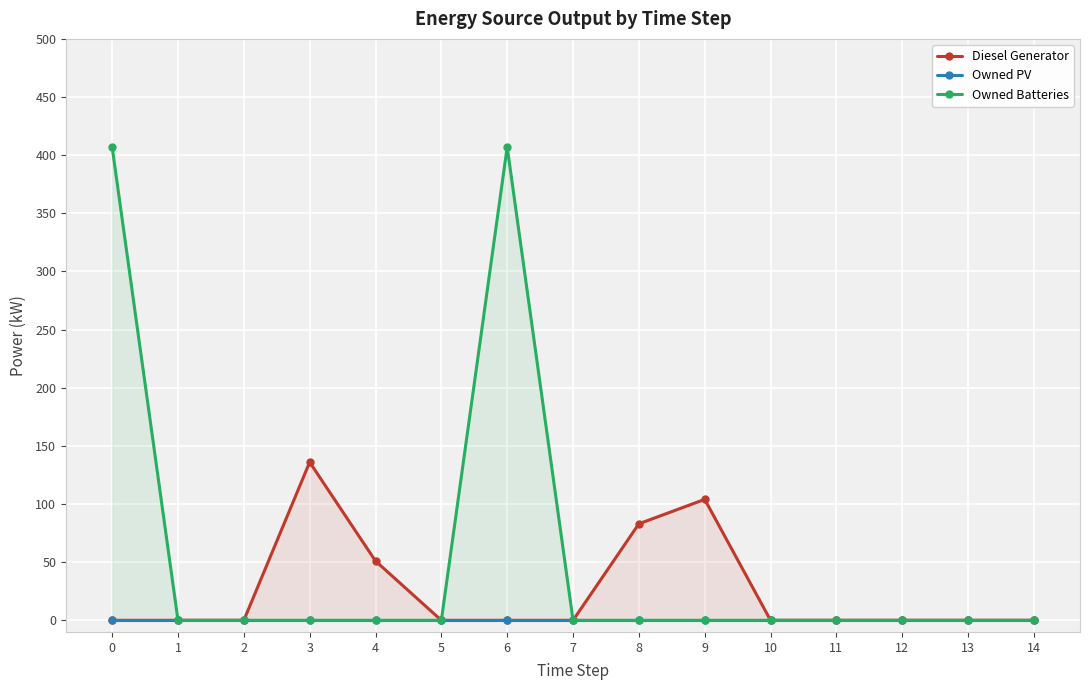

Reading left to right, transcribe all the data shown in this chart.

Diesel Generator: 0	0	0	136	51	0	0	0	83	104	0	0	0	0	0
Owned PV: 0	0	0	0	0	0	0	0	0	0	0	0	0	0	0
Owned Batteries: 407	0	0	0	0	0	407	0	0	0	0	0	0	0	0